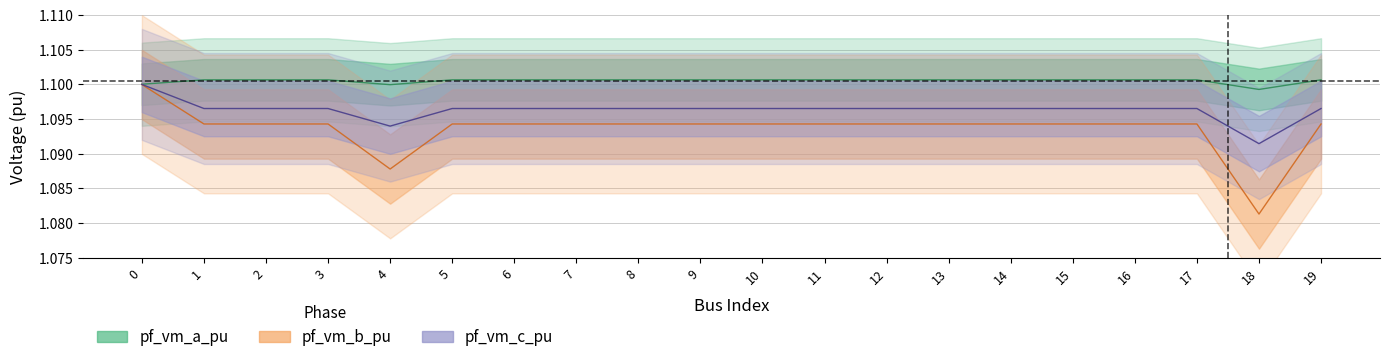

True or false: pf_vm_a_pu and pf_vm_c_pu intersect in this chart.

False